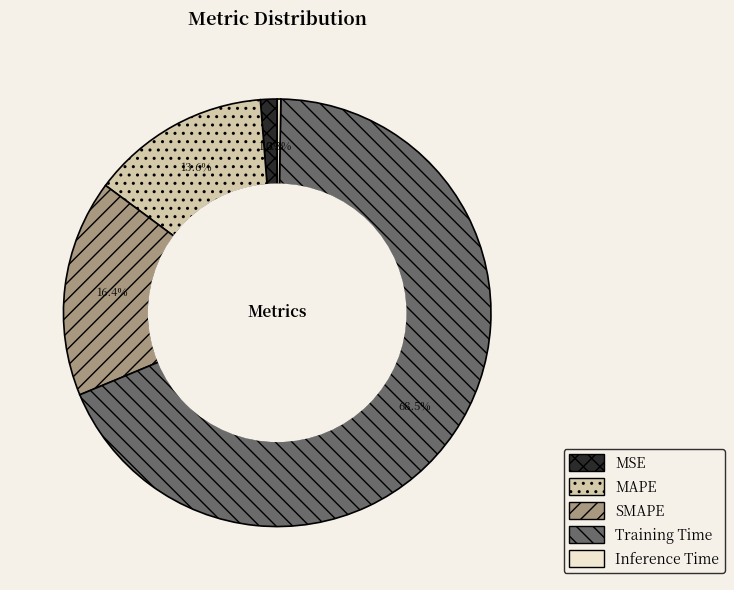

Do SMAPE and MSE together represent more than half of the pie?

No